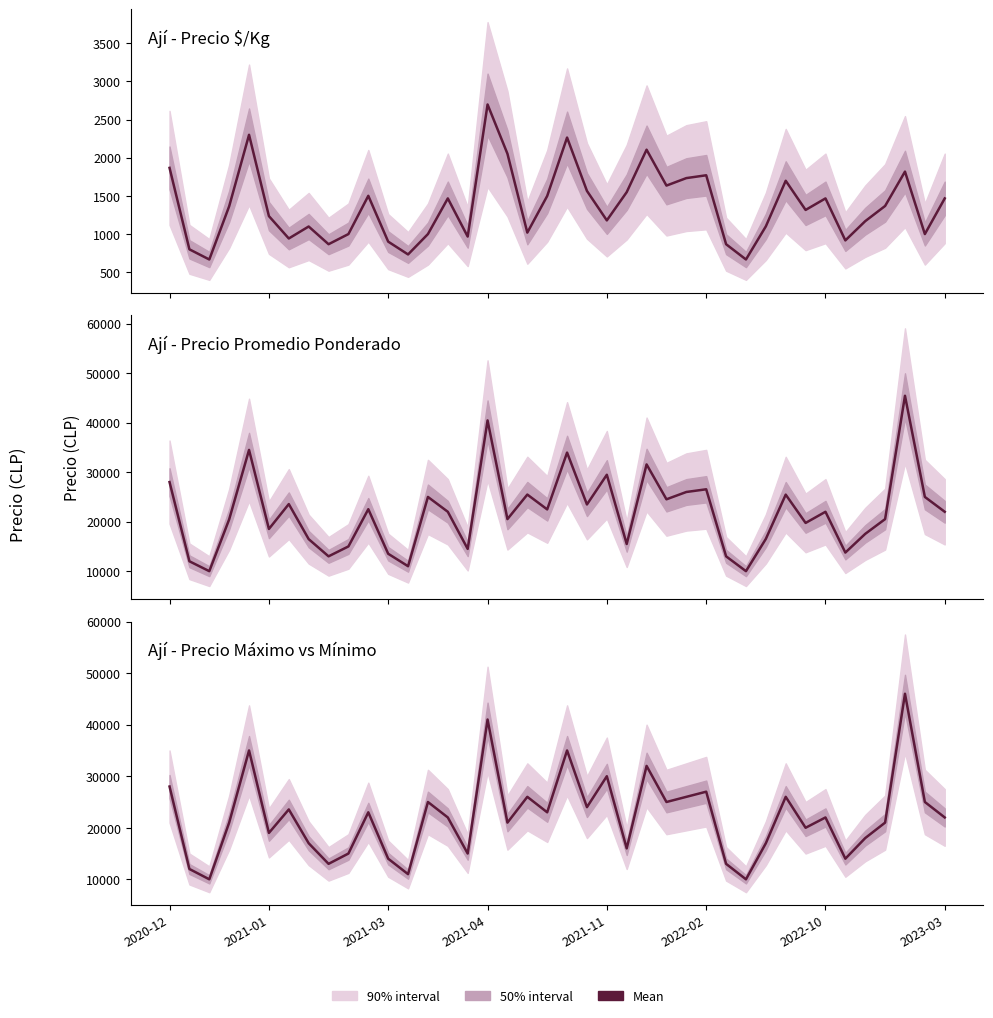

At which category is the sum across all series the highest?

37